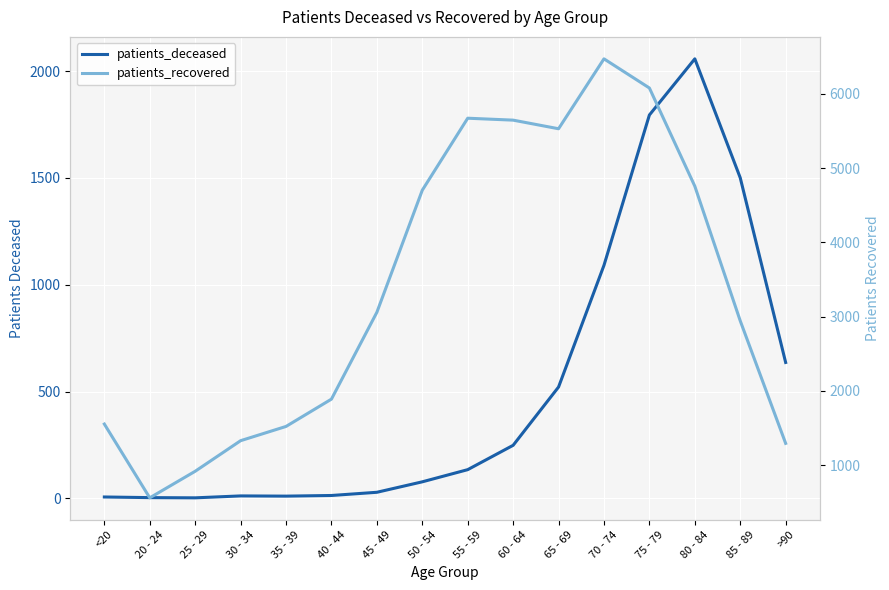

List the labels in order of patients_recovered value, largest first.

70 - 74, 75 - 79, 55 - 59, 60 - 64, 65 - 69, 80 - 84, 50 - 54, 45 - 49, 85 - 89, 40 - 44, <20, 35 - 39, 30 - 34, >90, 25 - 29, 20 - 24